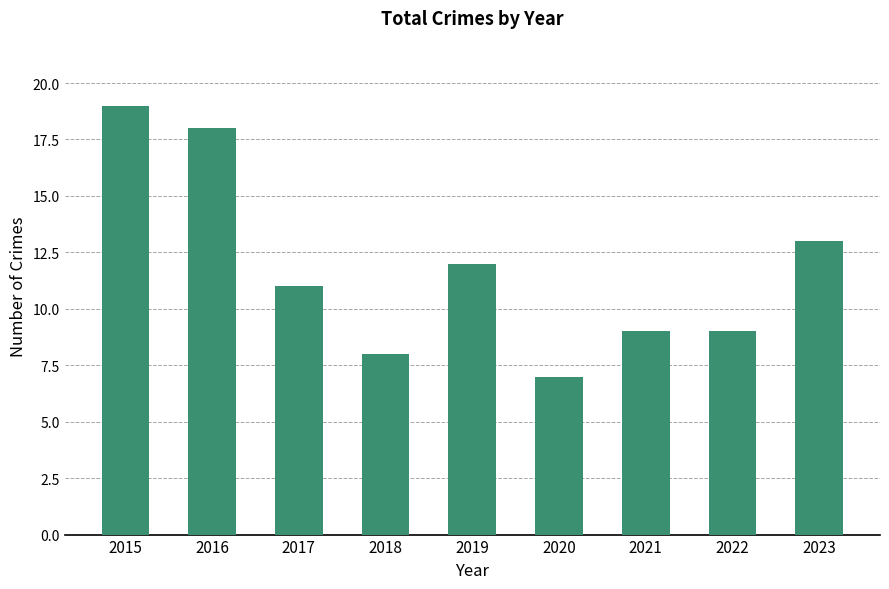

What is the difference between the maximum and minimum values?

12